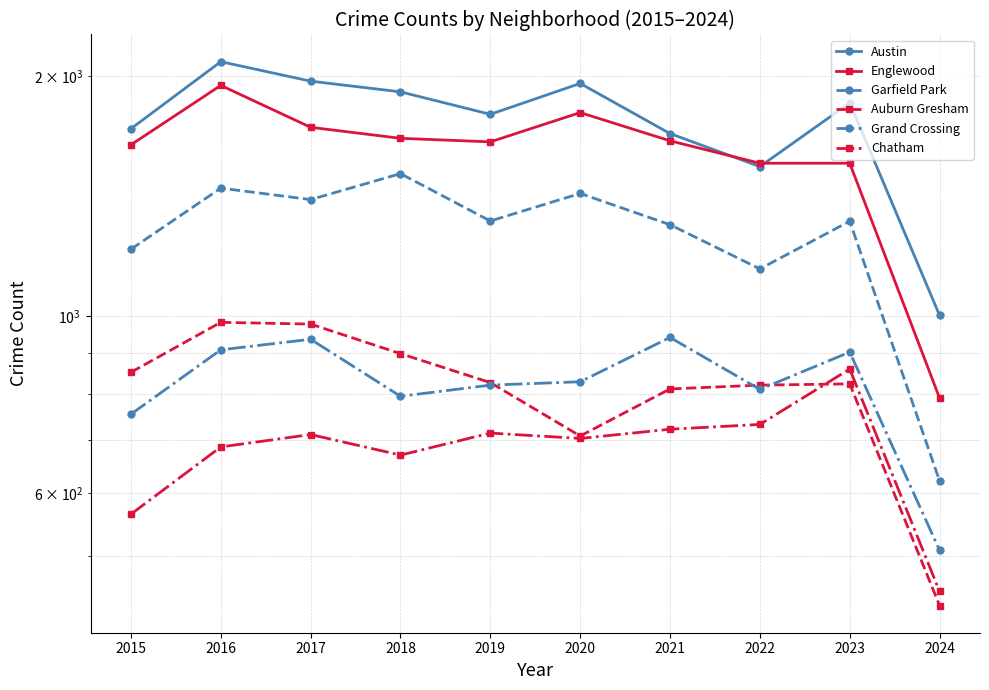

Read the Grand Crossing value at 2016, to the nearest 10.

910